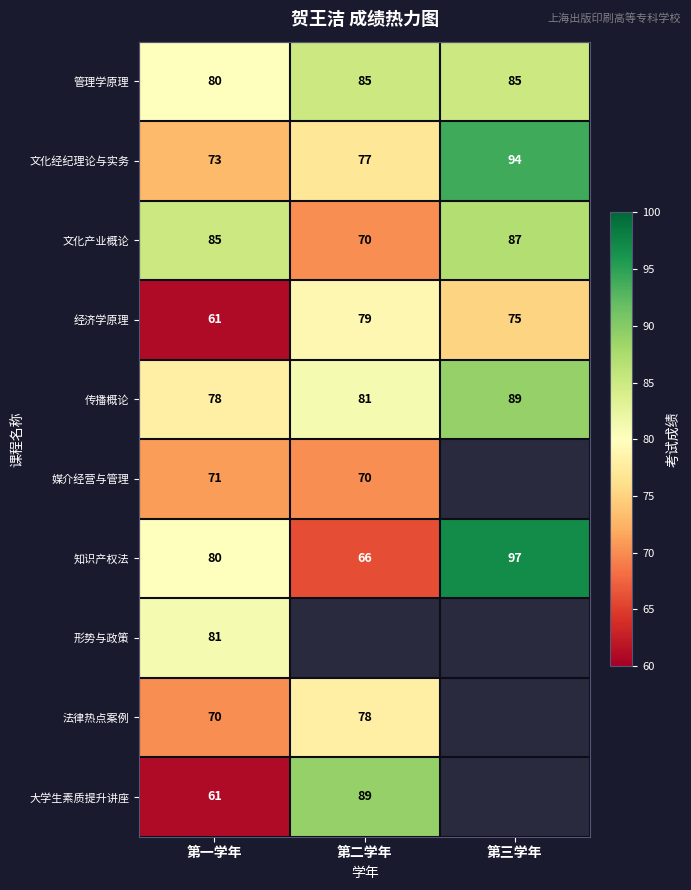

What is the average value of the 传播概论 series?

83